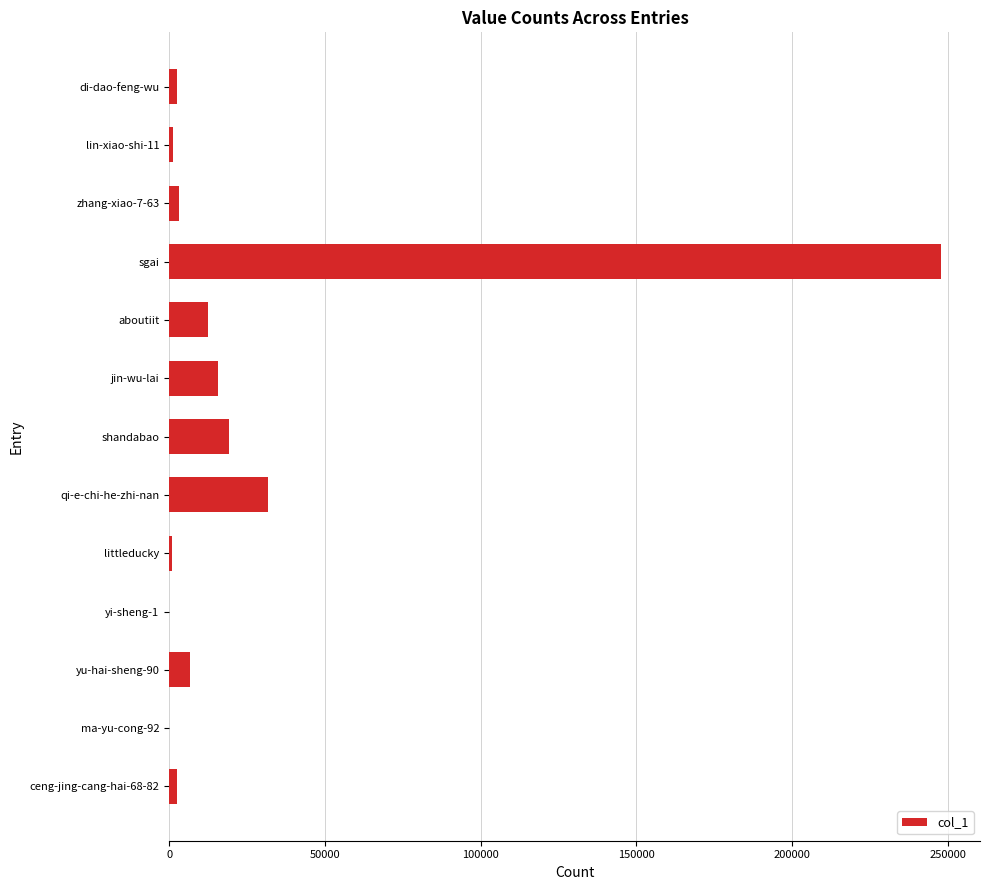

The value at shandabao is 19261. True or false?

True